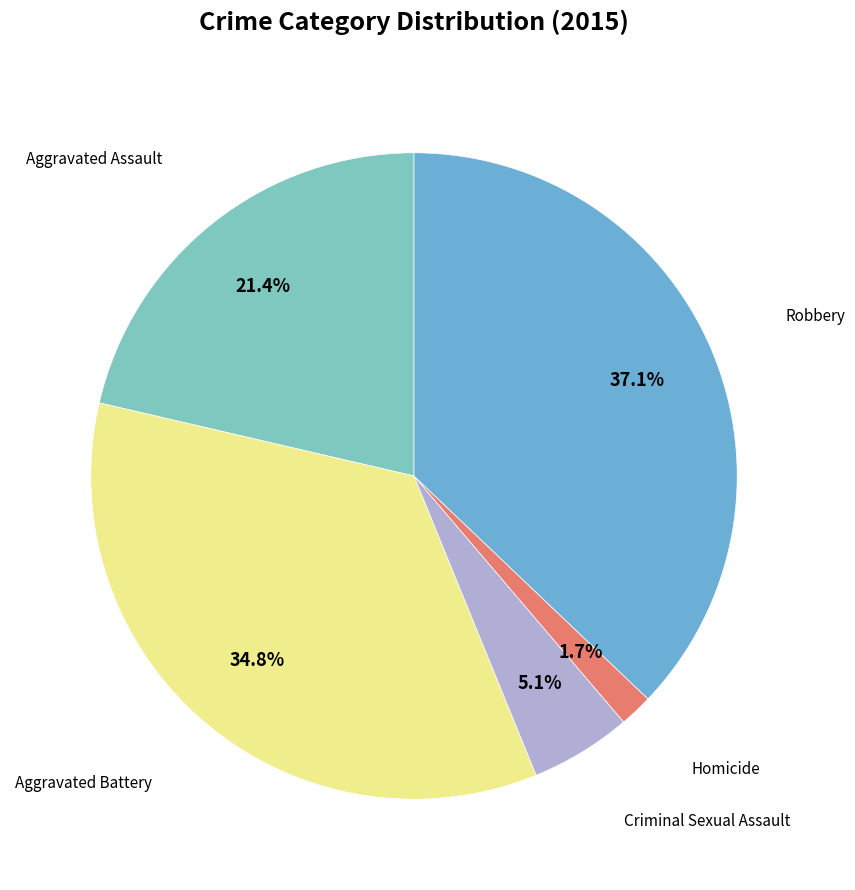

Rank the categories by value from highest to lowest.

Robbery, Aggravated Battery, Aggravated Assault, Criminal Sexual Assault, Homicide